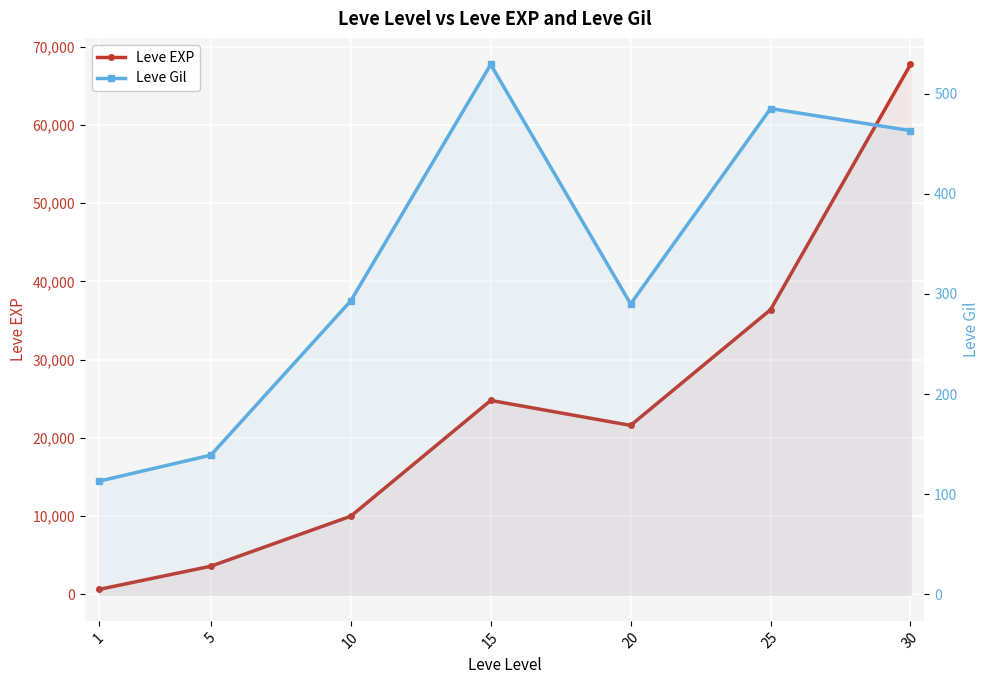

What is the difference between the maximum and minimum values in the Leve EXP series?

67100